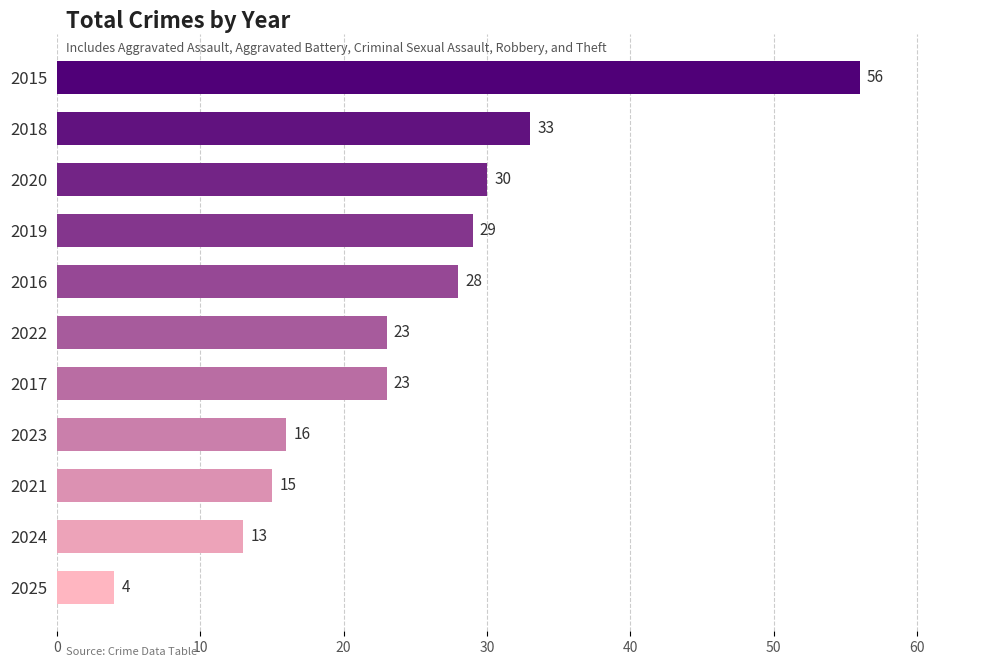

What is the value of the 9th bar from the top?

15